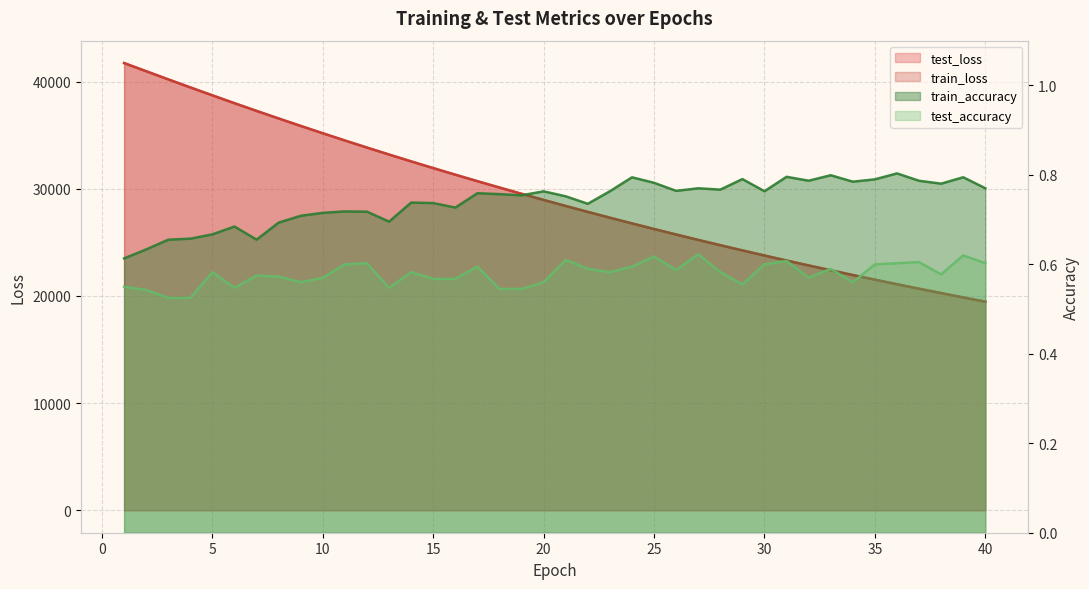

At which category is the sum across all series the highest?

1